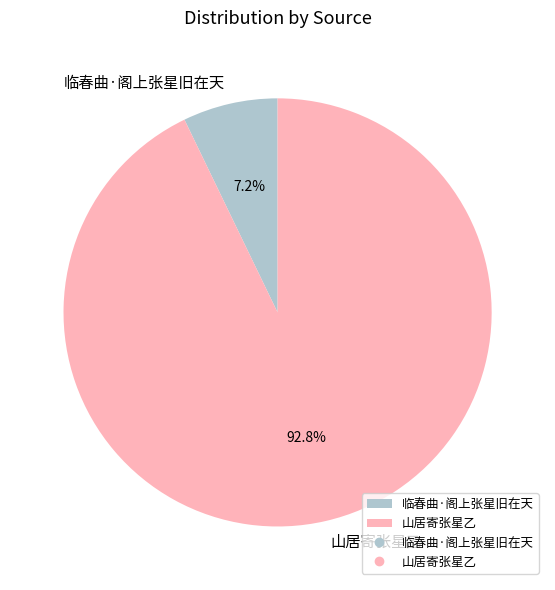

The 山居寄张星乙 slice represents 99% of the pie. True or false?

False